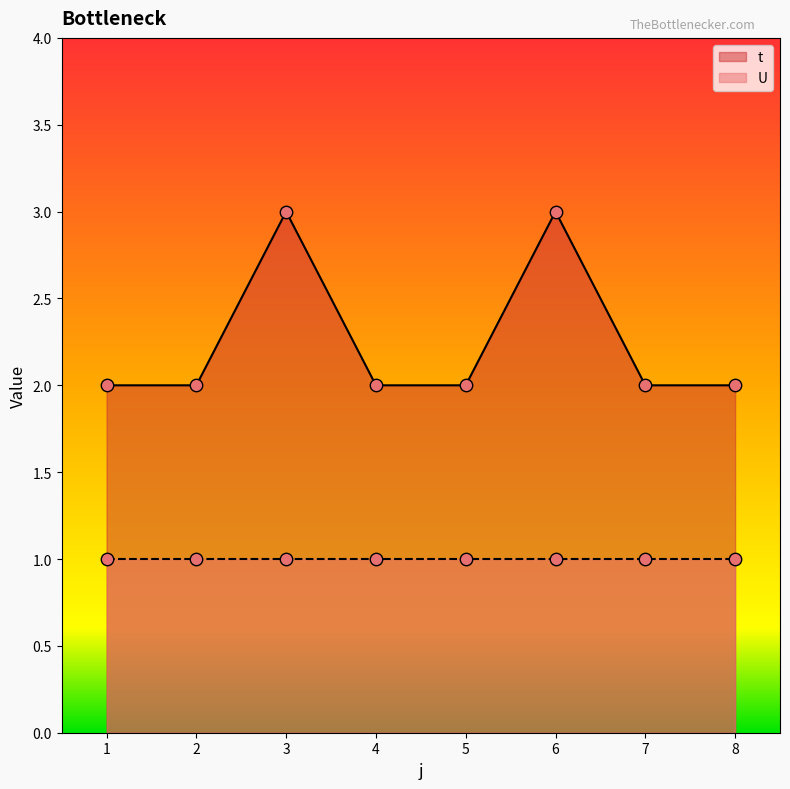

Which has a higher value, 3 or 1?

3